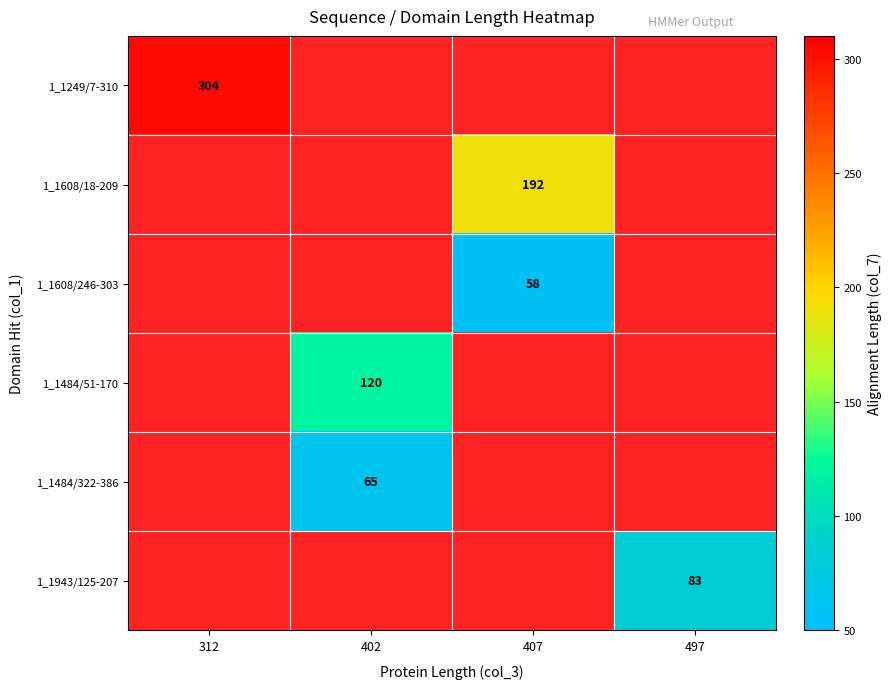

Which has a higher value, 497 or 407?

407